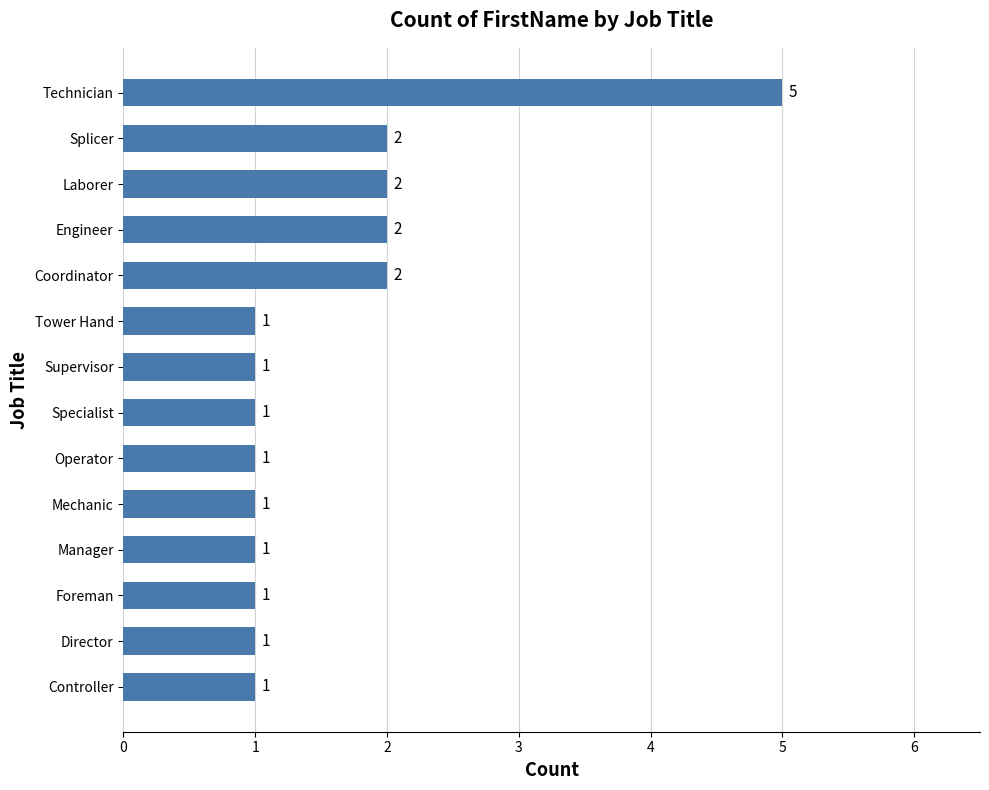

What is the sum of all values?

22